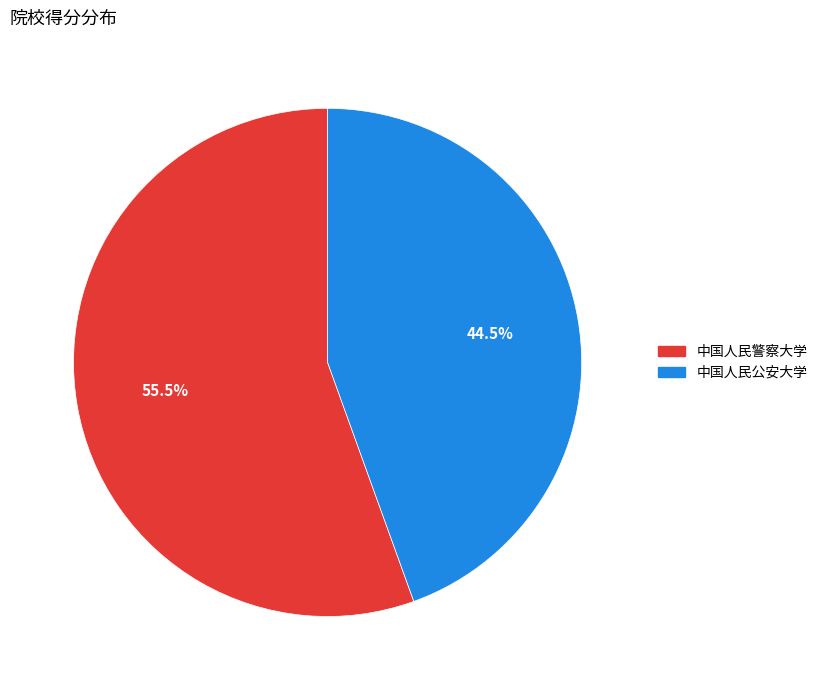

Count the number of slices in the pie.

2